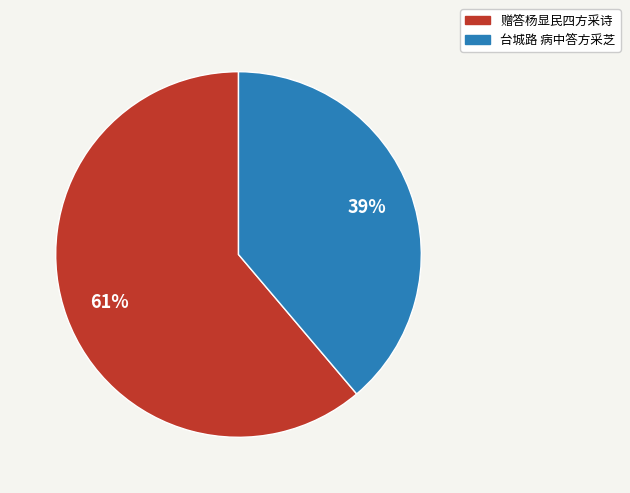

Which has a higher value, 赠答杨显民四方采诗 or 台城路 病中答方采芝?

赠答杨显民四方采诗